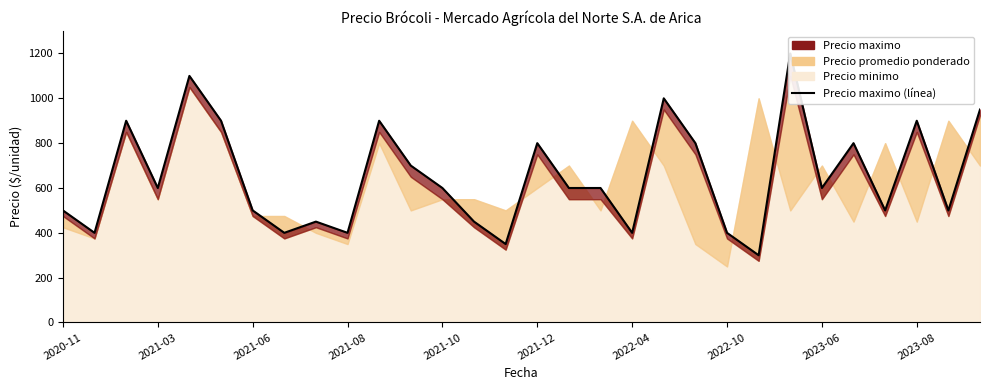

What is the maximum value shown in the chart?

1200